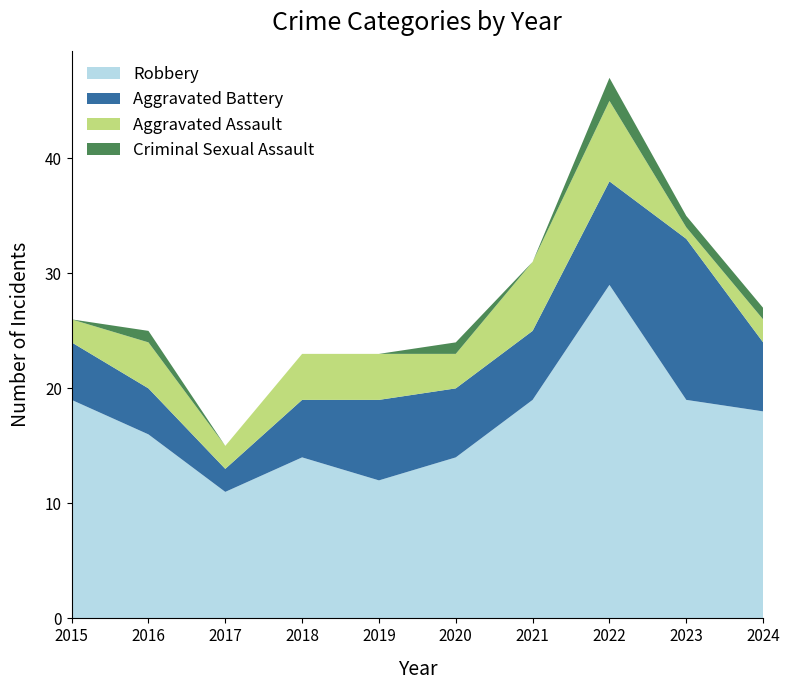

Reading left to right, extract all data points from this chart.

Robbery: 19	16	11	14	12	14	19	29	19	18
Aggravated Battery: 5	4	2	5	7	6	6	9	14	6
Aggravated Assault: 2	4	2	4	4	3	6	7	1	2
Criminal Sexual Assault: 0	1	0	0	0	1	0	2	1	1